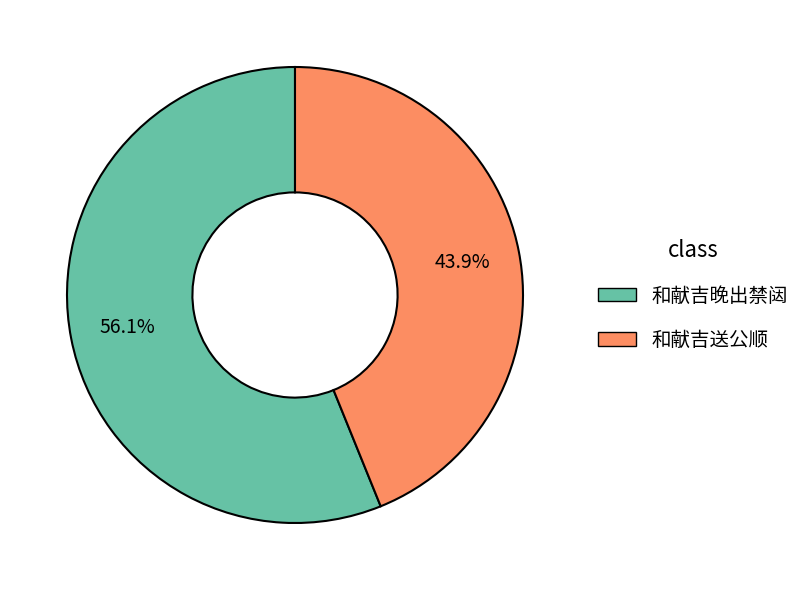

Rank the categories by value from highest to lowest.

和献吉晚出禁闼, 和献吉送公顺